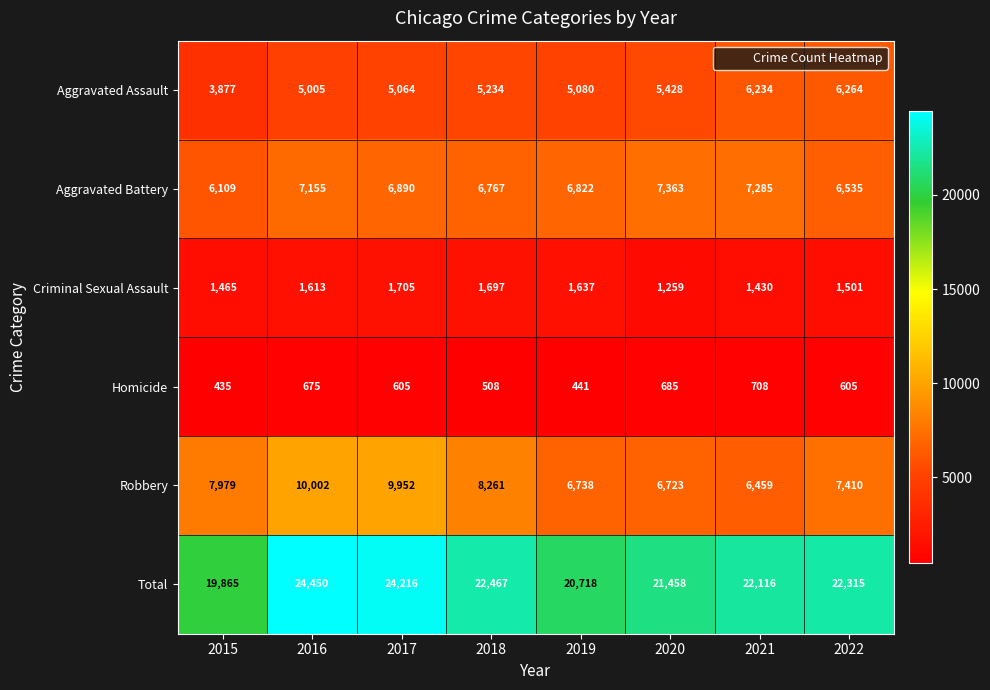

Is the value of Criminal Sexual Assault at 2022 greater than the value of Total at 2018?

No